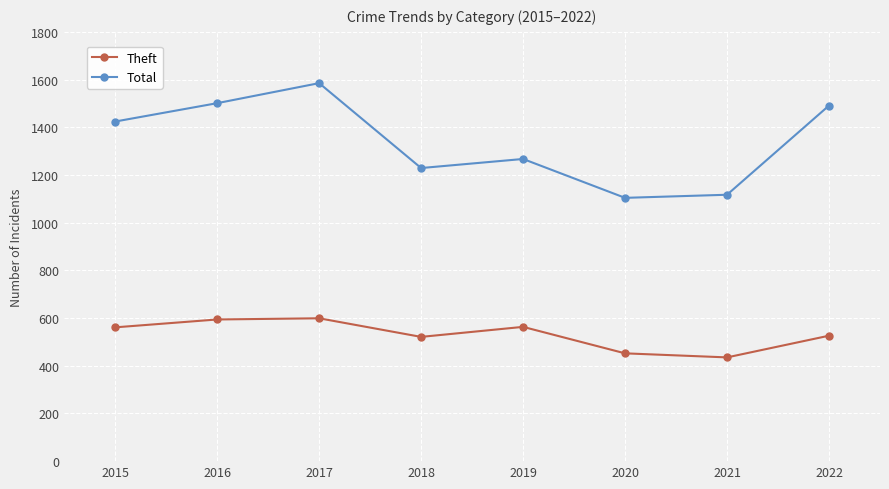

What is the difference between the highest and lowest values at 2020?

652